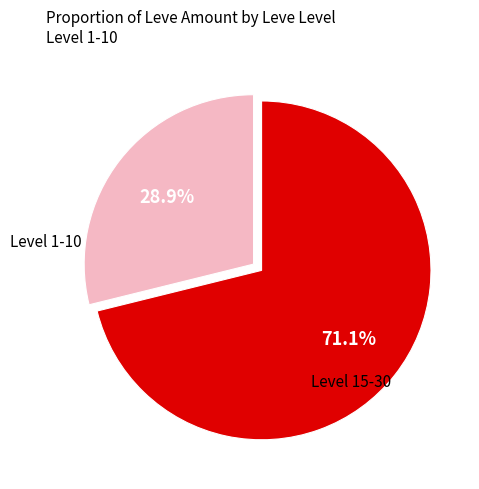

How many segments does this pie chart have?

2